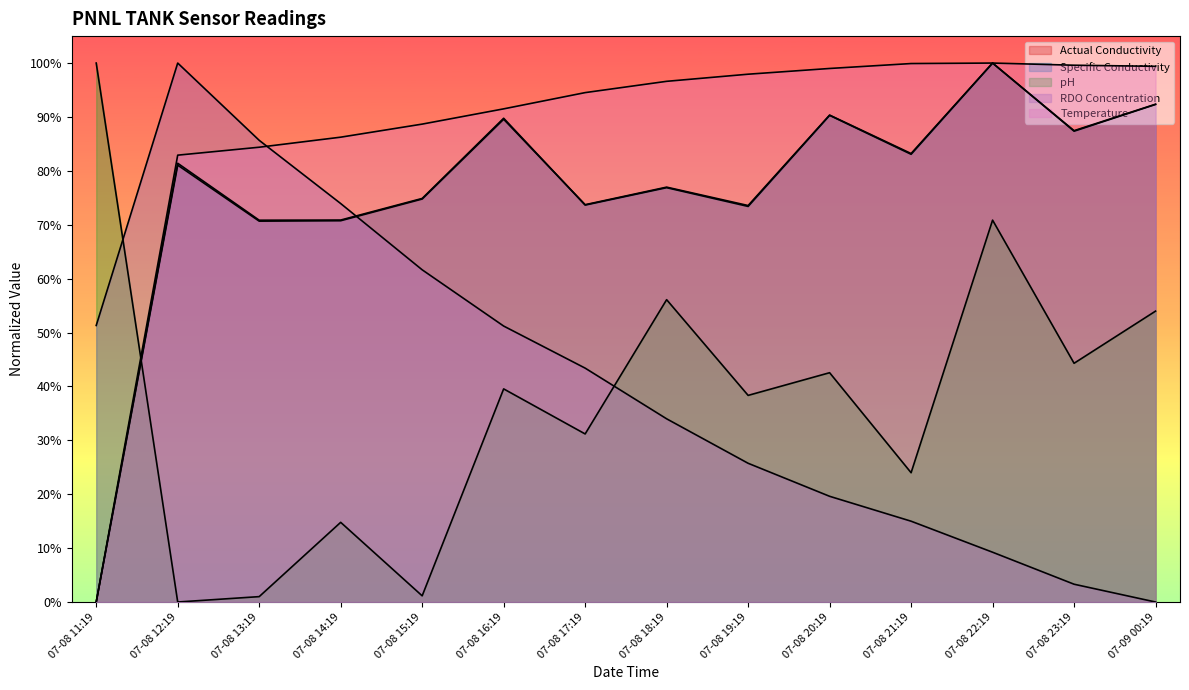

At which label is RDO Concentration closest to 0?

07-09 00:19